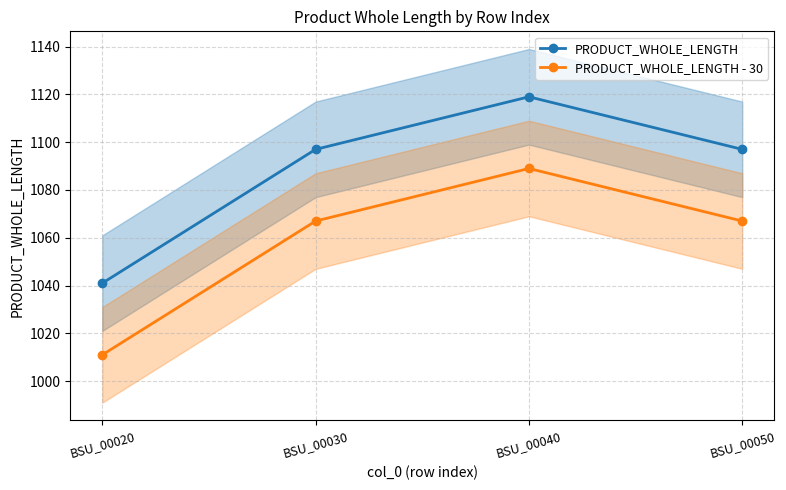

What is the difference between the maximum and second lowest values in the PRODUCT_WHOLE_LENGTH - 30 series?

22